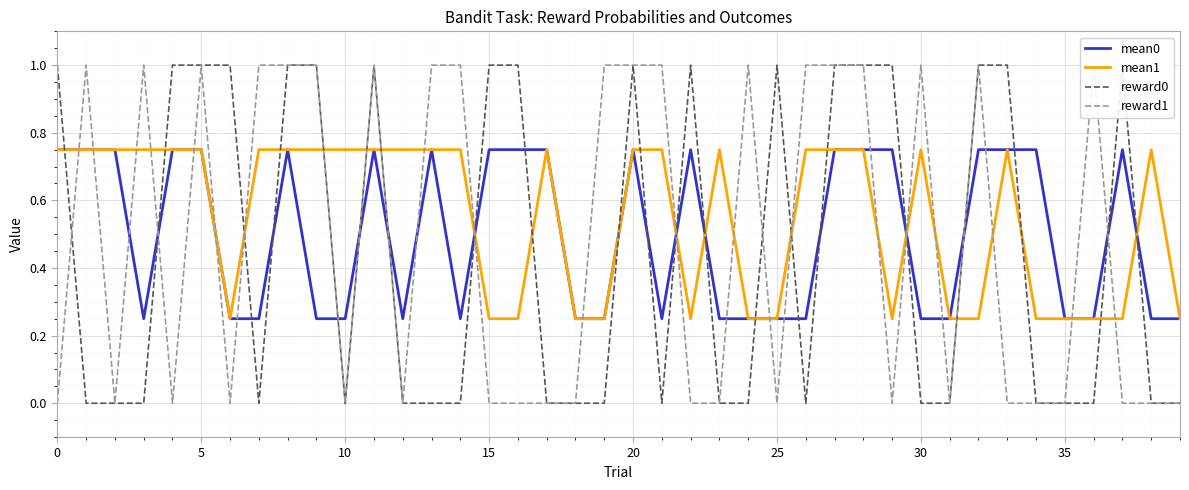

Rank the series by their average value, from lowest to highest.

reward0, reward1, mean0, mean1